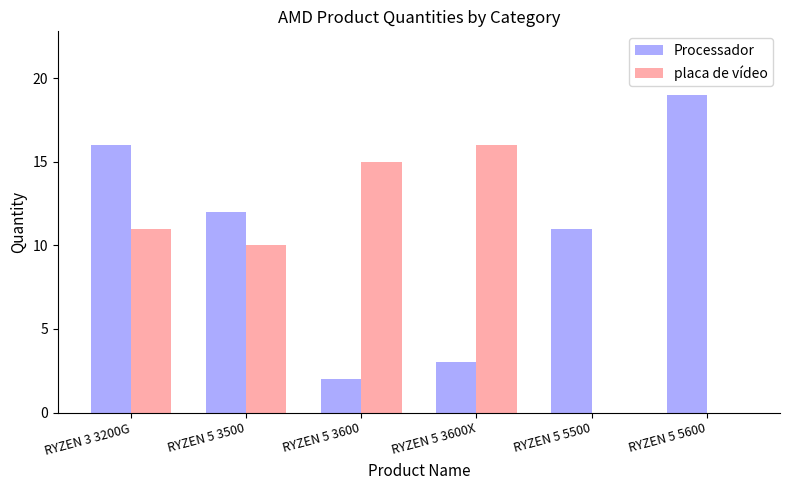

What is the highest value of the placa de vídeo series?

16